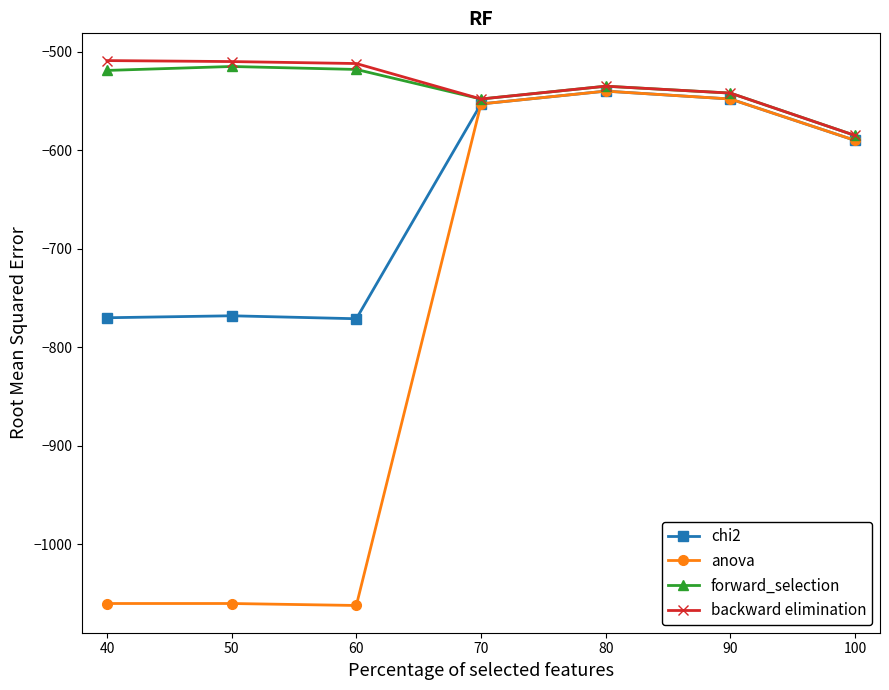

What is the value of the anova point at the 4th from the left?

-553